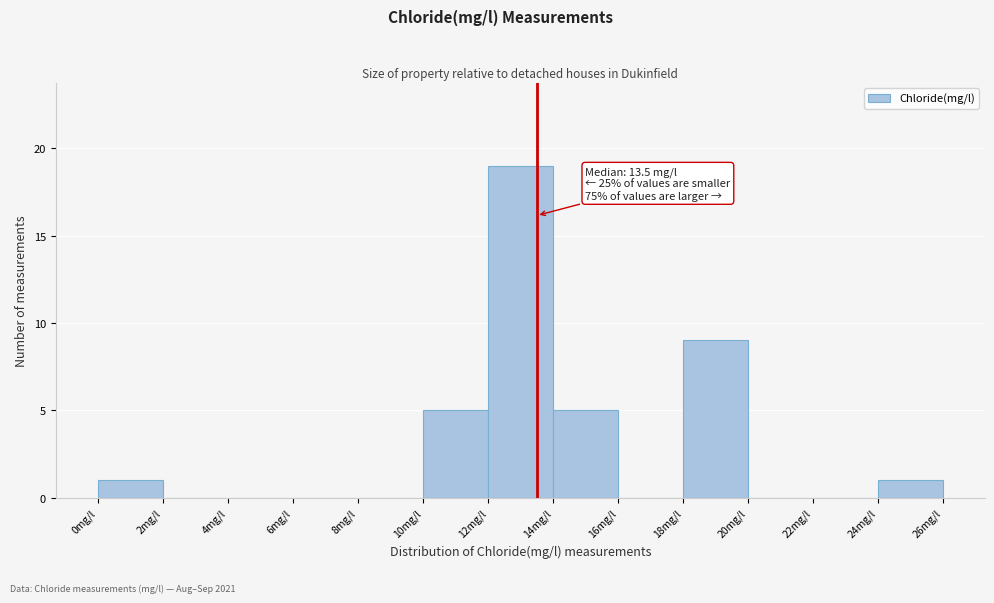

Which range on the x-axis has the tallest bar?

12 to 14